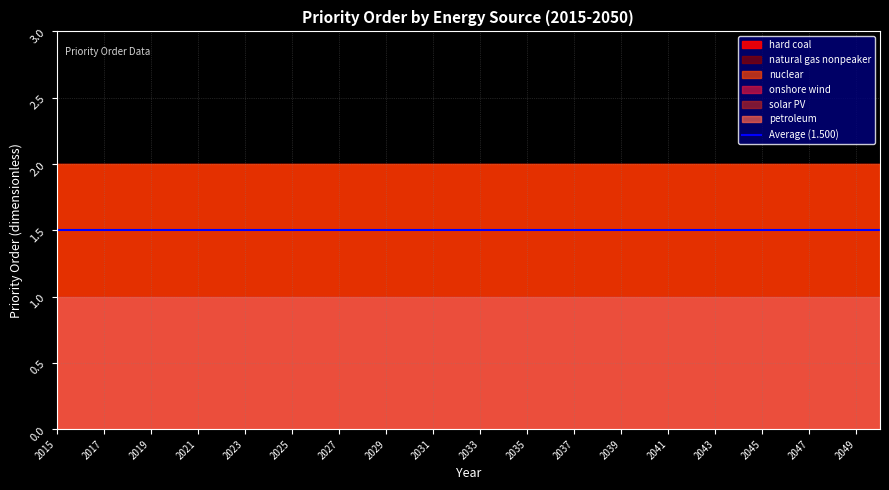

Between 2041 and 2050, which is larger?

2041